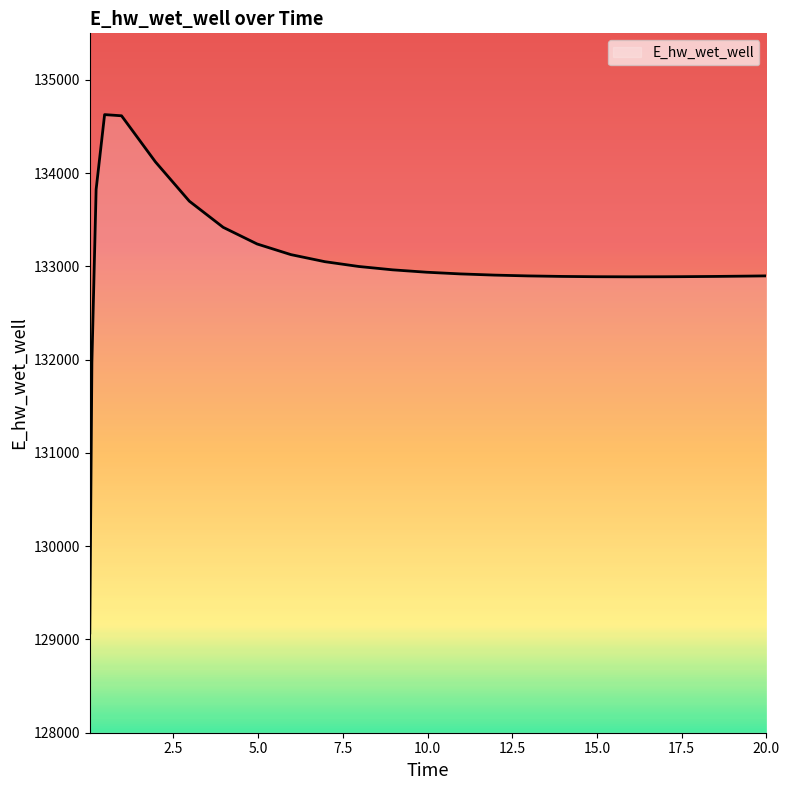

What is the greatest value displayed?

134628.5